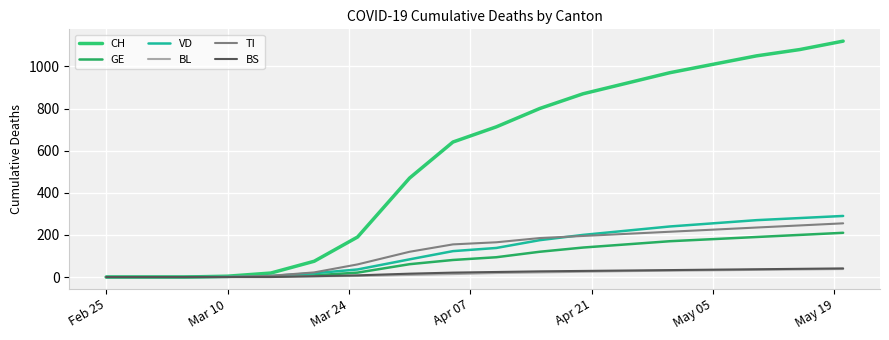

What is the sum of all CH values?

9932